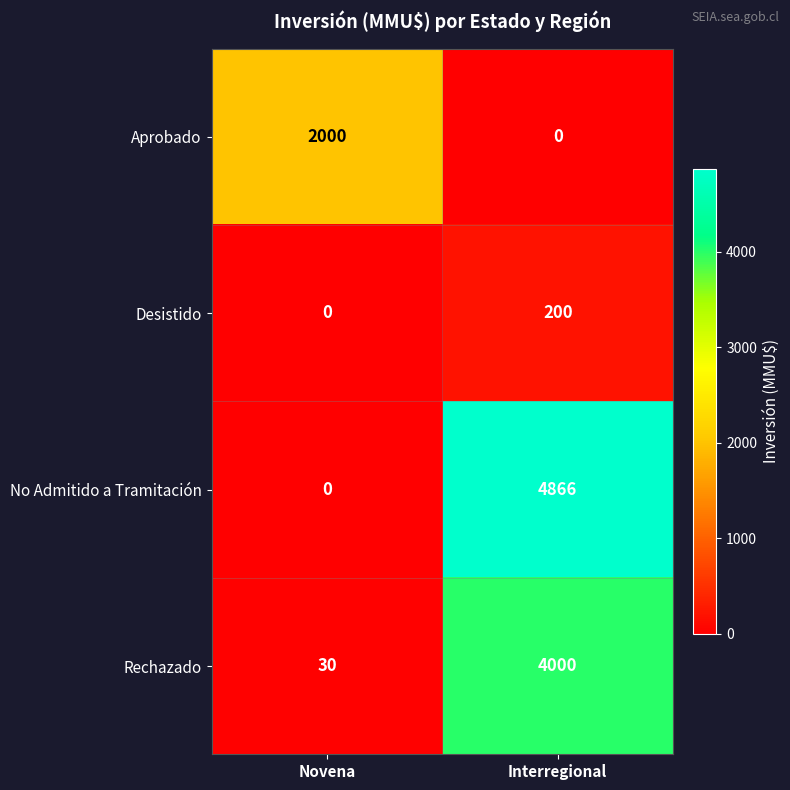

What is the spread (max minus min) of values at Interregional?

4866